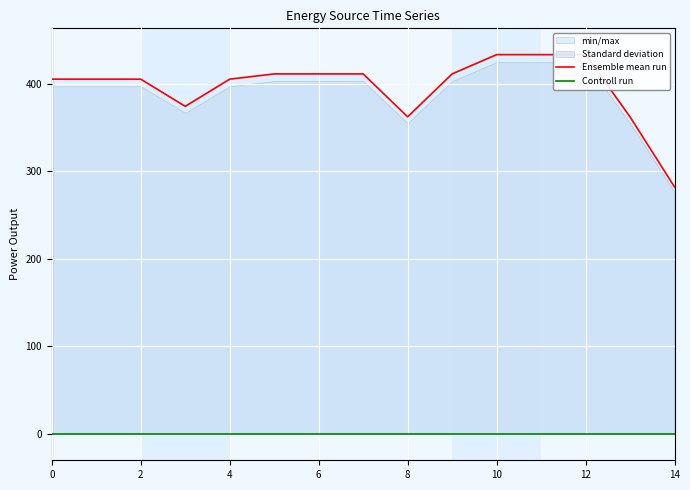

What is the approximate value of Ensemble mean run at 2?

405